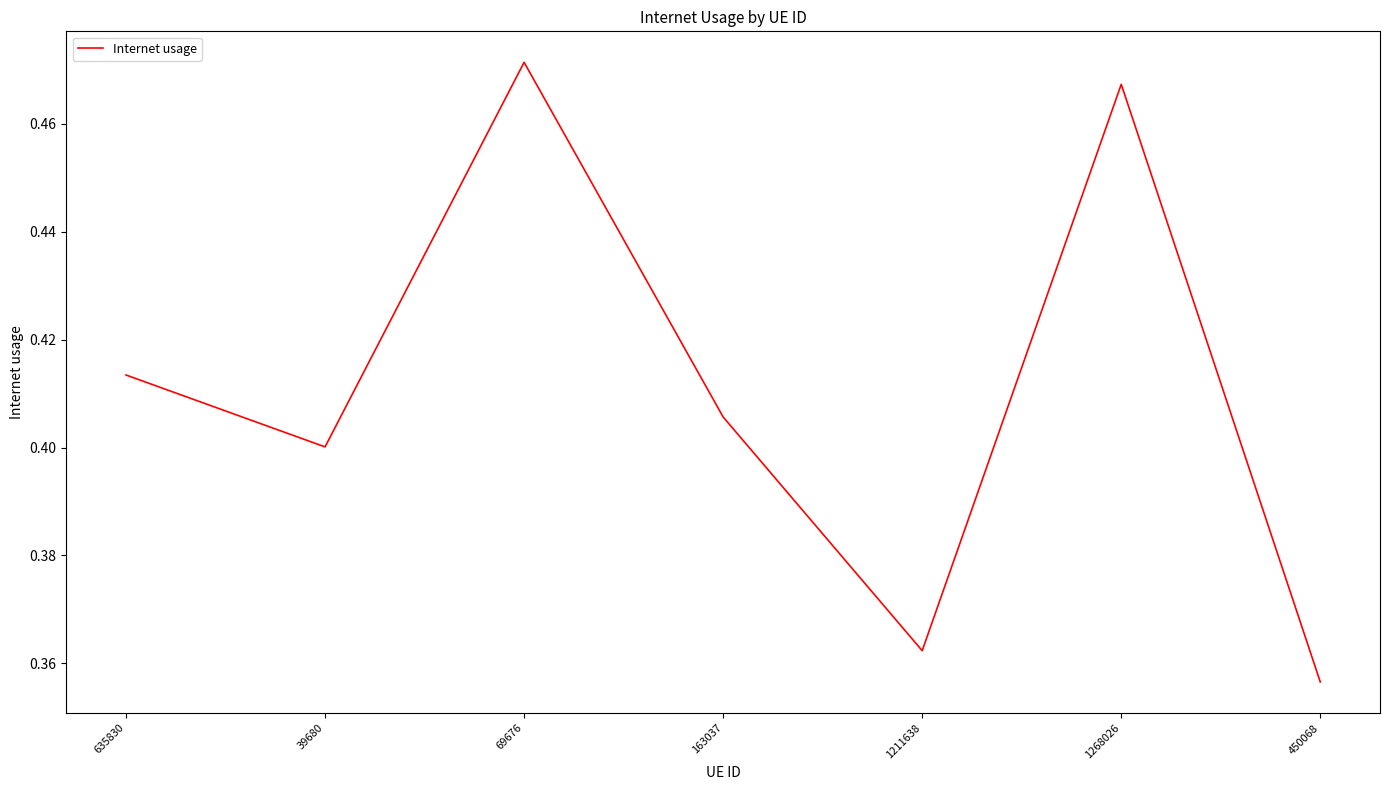

Which category has the lowest value across all series?

450068